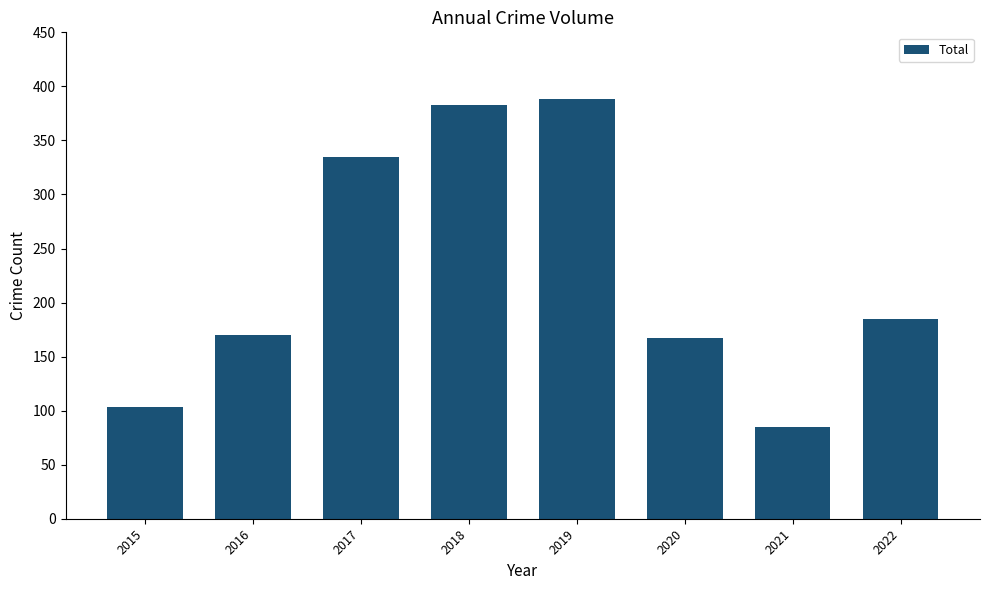

What is the sum of the values at 2018 and 2021?

468